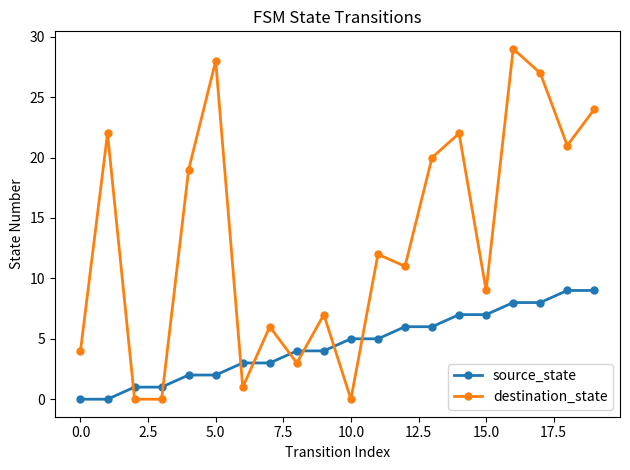

What is the maximum value for source_state?

9